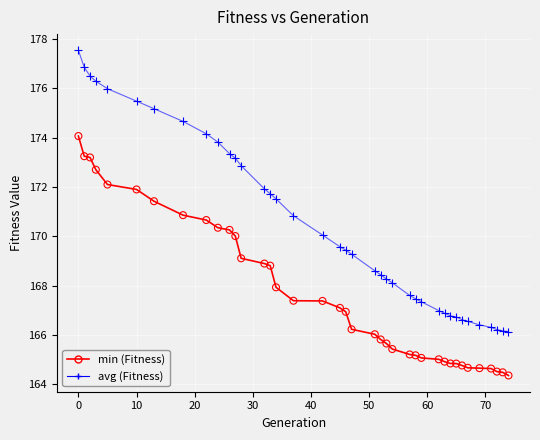

What is the maximum value shown in the chart?

177.5